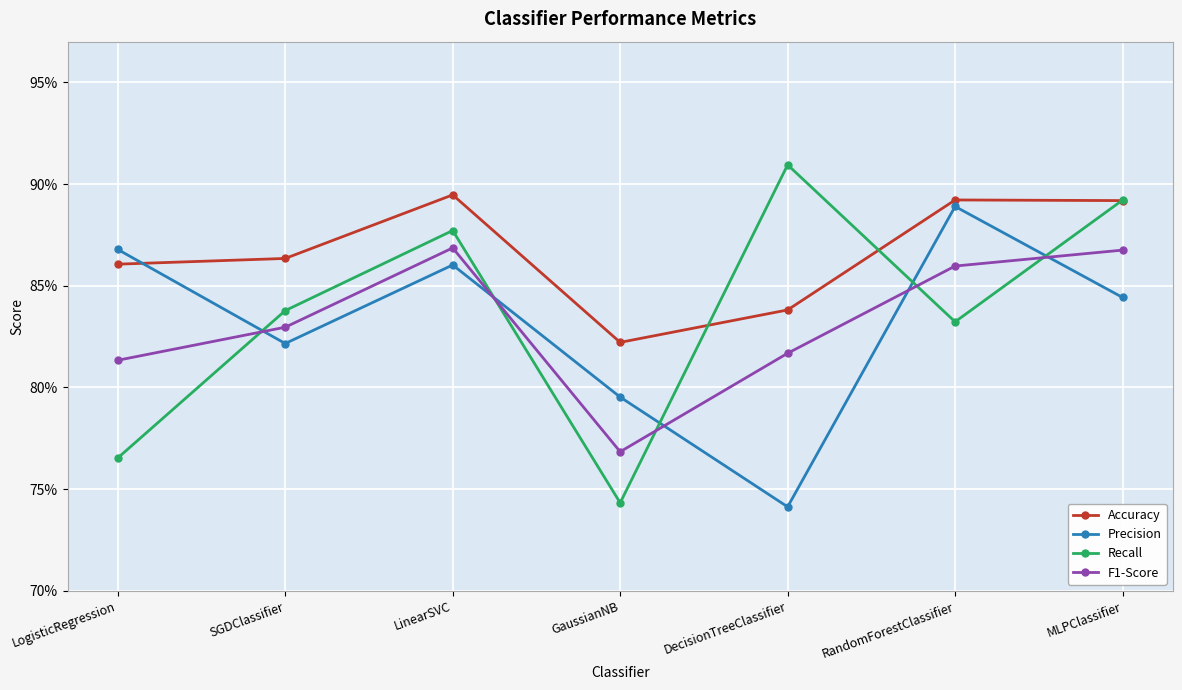

What are all the series names shown in the legend?

Accuracy, Precision, Recall, F1-Score